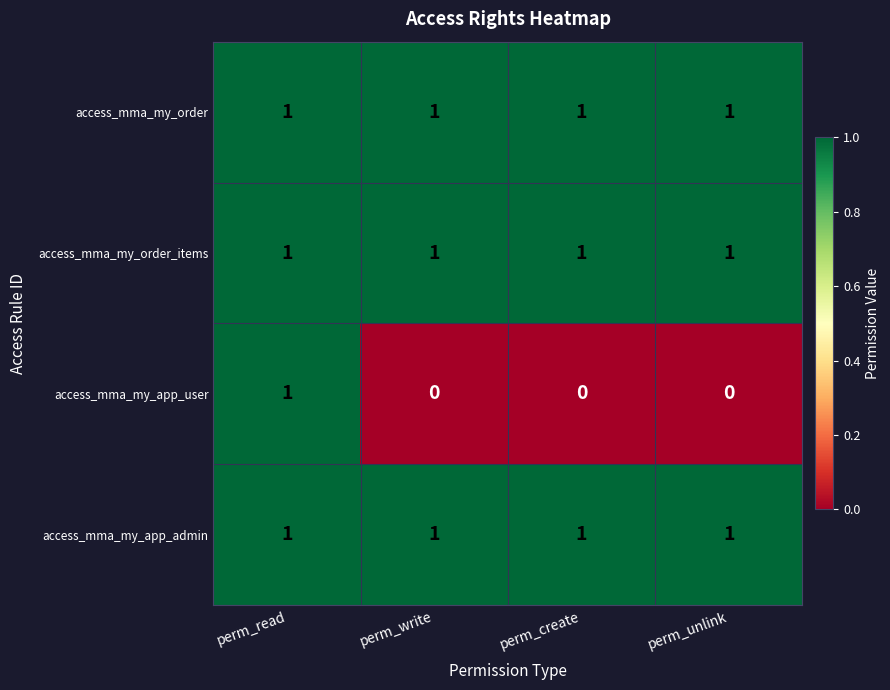

Which series has the widest spread of values?

access_mma_my_app_user